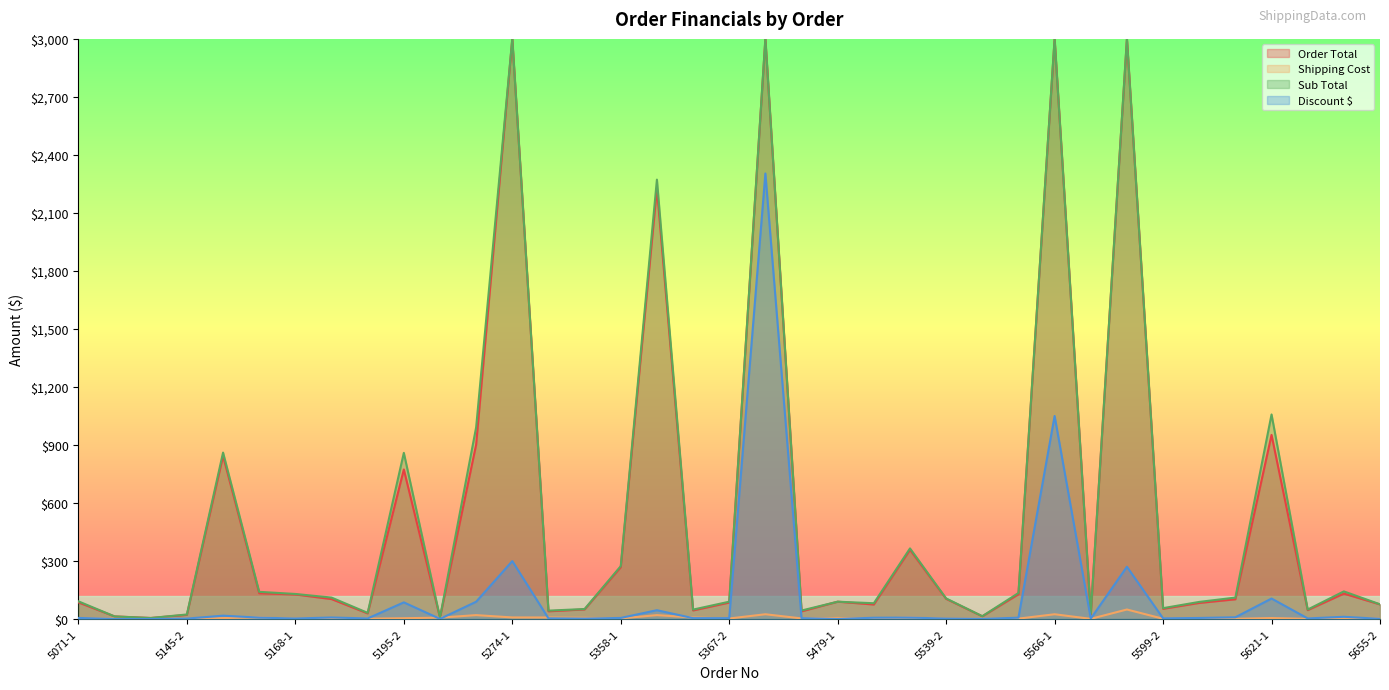

Which series has the widest spread of values?

Order Total